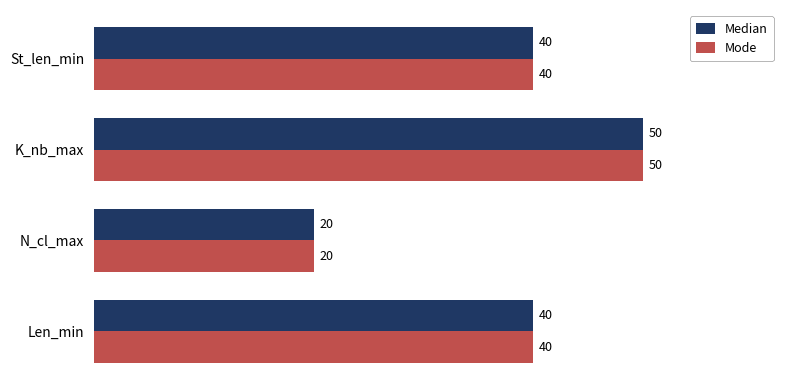

Is the value of Mode at Len_min greater than the value of Median at N_cl_max?

Yes